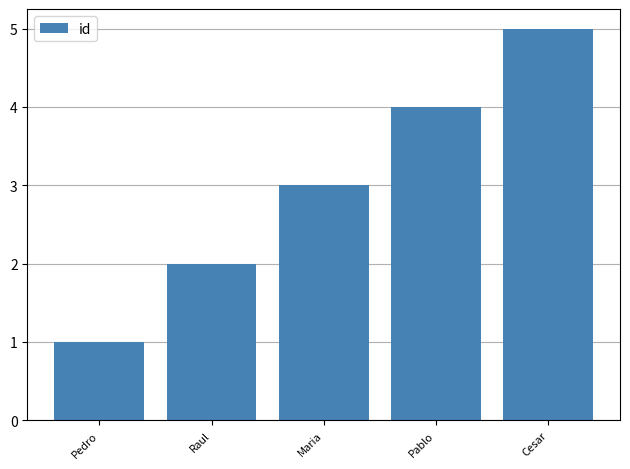

Which label corresponds to the smallest value in the chart?

Pedro